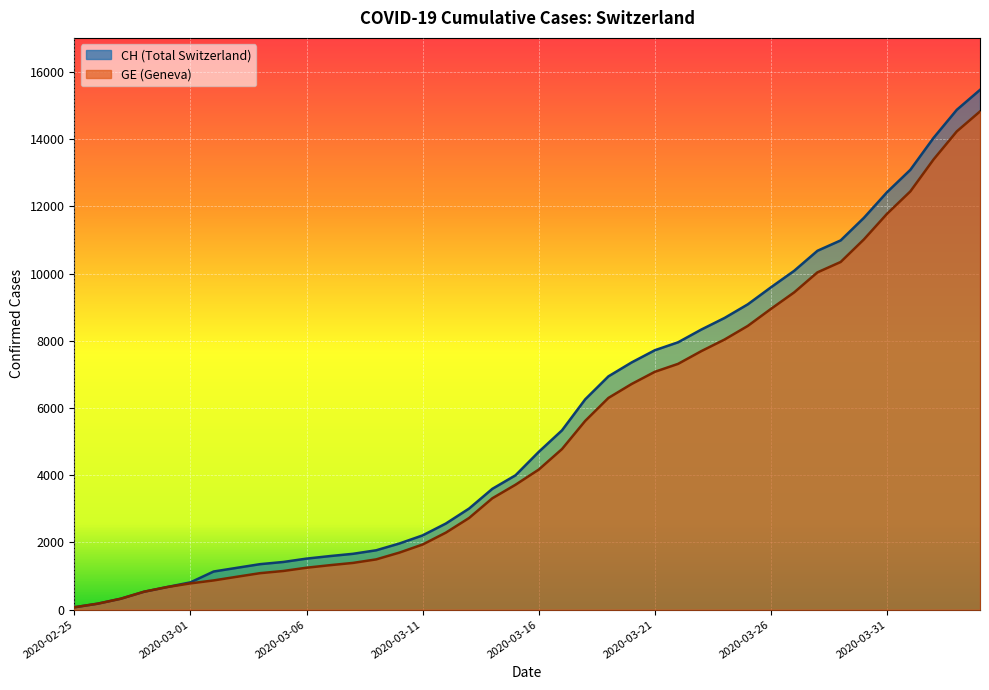

True or false: GE and CH intersect in this chart.

False